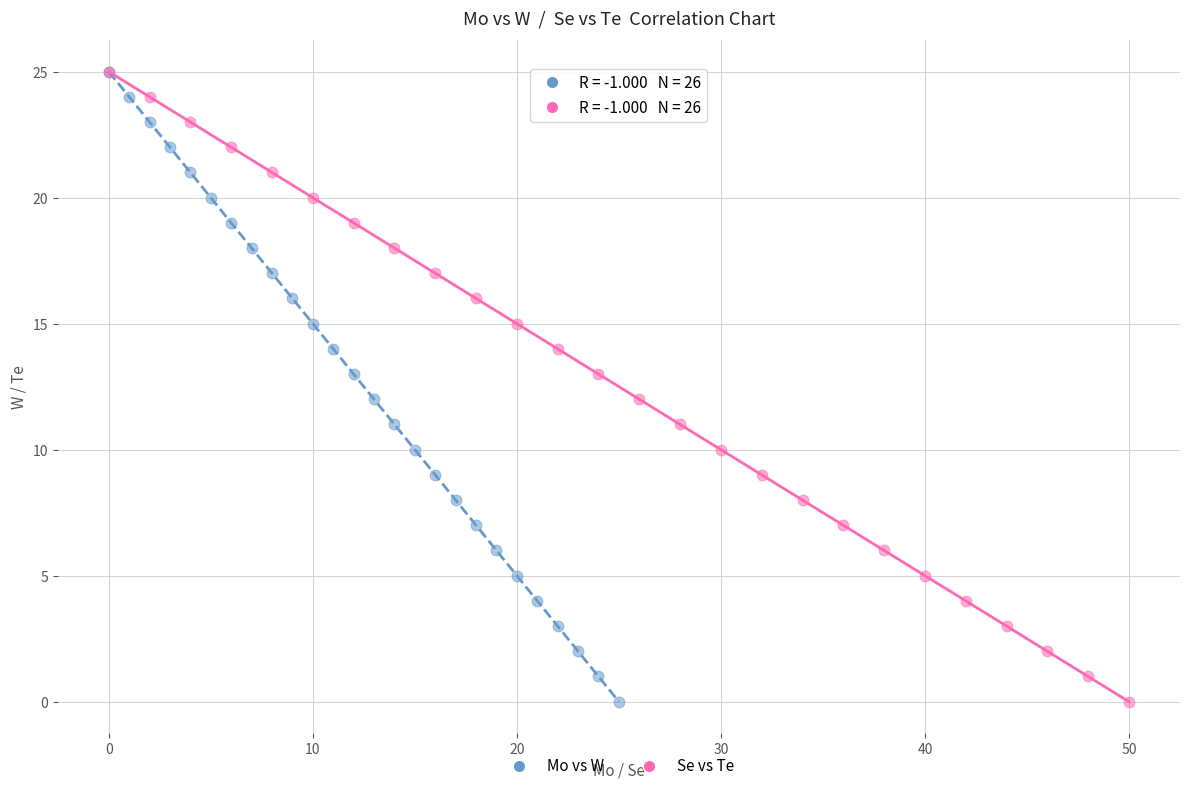

What are all the series names shown in the legend?

Mo vs W, Se vs Te